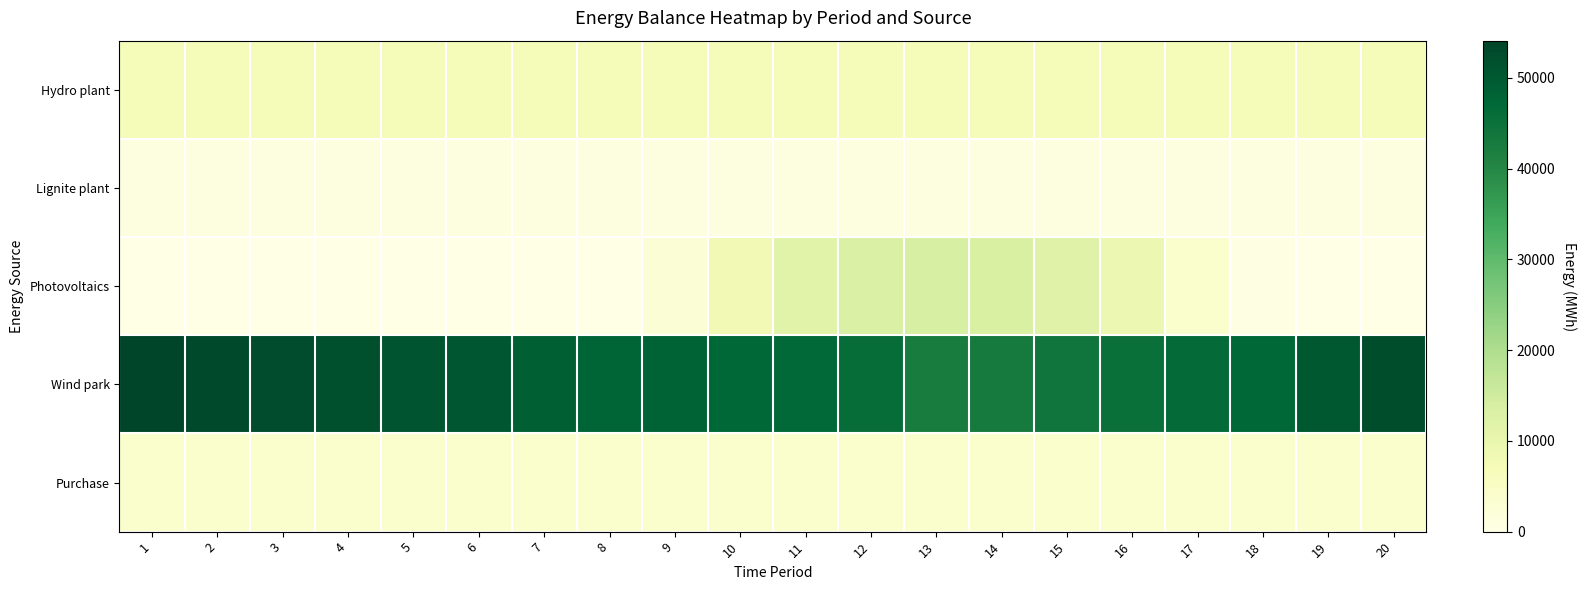

Reading left to right, transcribe all the data shown in this chart.

Hydro plant: 1=7100.7	2=7100.5	3=7100.3	4=7100.2	5=7100.0	6=7099.9	7=7099.7	8=7099.6	9=7099.4	10=7099.3	11=7099.1	12=7098.9	13=7098.8	14=7098.6	15=7098.5	16=7098.3	17=7098.2	18=7098.0	19=7097.8	20=7097.7
Lignite plant: 1=854.2	2=854.2	3=854.2	4=854.2	5=854.2	6=854.2	7=854.2	8=854.2	9=854.2	10=854.2	11=854.2	12=854.2	13=854.2	14=854.2	15=854.2	16=854.2	17=854.2	18=854.2	19=854.2	20=854.2
Photovoltaics: 1=0.0	2=0.0	3=0.0	4=0.0	5=0.0	6=0.0	7=0.0	8=200.9	9=2712.9	10=8210.3	11=11765.5	12=13237.1	13=13819.4	14=13447.3	15=12210.5	16=9177.0	17=3958.4	18=578.9	19=15.8	20=0.0
Wind park: 1=54103.5	2=53066.3	3=52421.0	4=51947.4	5=50994.7	6=50519.2	7=48713.9	8=47601.4	9=48112.0	10=47430.8	11=46928.9	12=46017.1	13=42387.8	14=43017.2	15=44011.3	16=45347.8	17=46362.8	18=47501.6	19=50298.0	20=52371.7
Purchase: 1=4000.0	2=4000.0	3=4000.0	4=4000.0	5=4000.0	6=4000.0	7=4000.0	8=4000.0	9=4000.0	10=4000.0	11=4000.0	12=4000.0	13=4000.0	14=4000.0	15=4000.0	16=4000.0	17=4000.0	18=4000.0	19=4000.0	20=4000.0